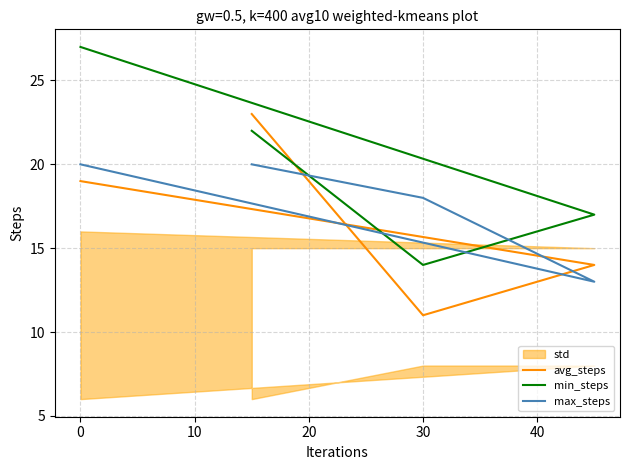

What is the minimum value for avg_steps?

11